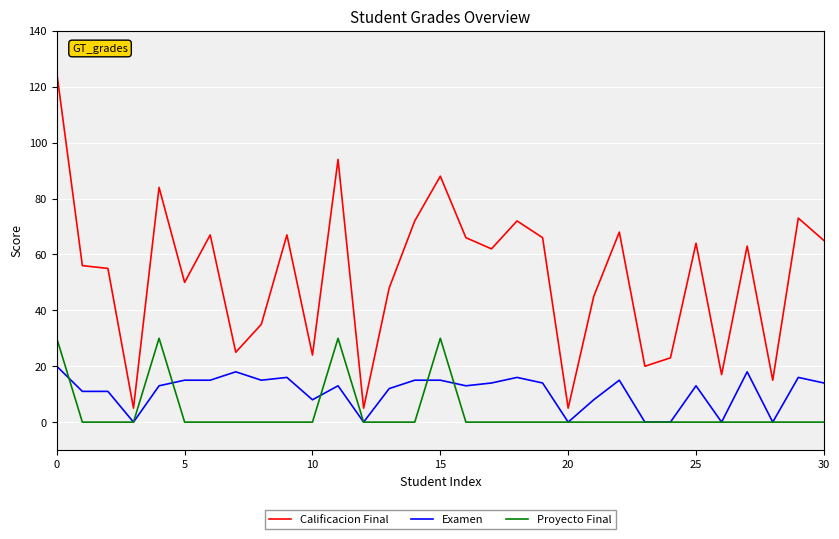

True or false: Proyecto Final and Calificacion Final cross at least once.

False